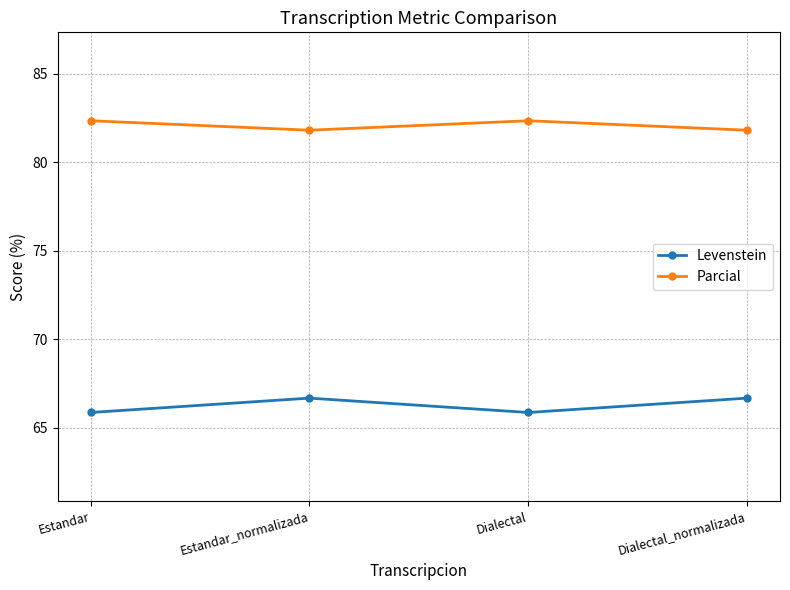

What is the difference between the maximum and minimum values in the Parcial series?

0.5